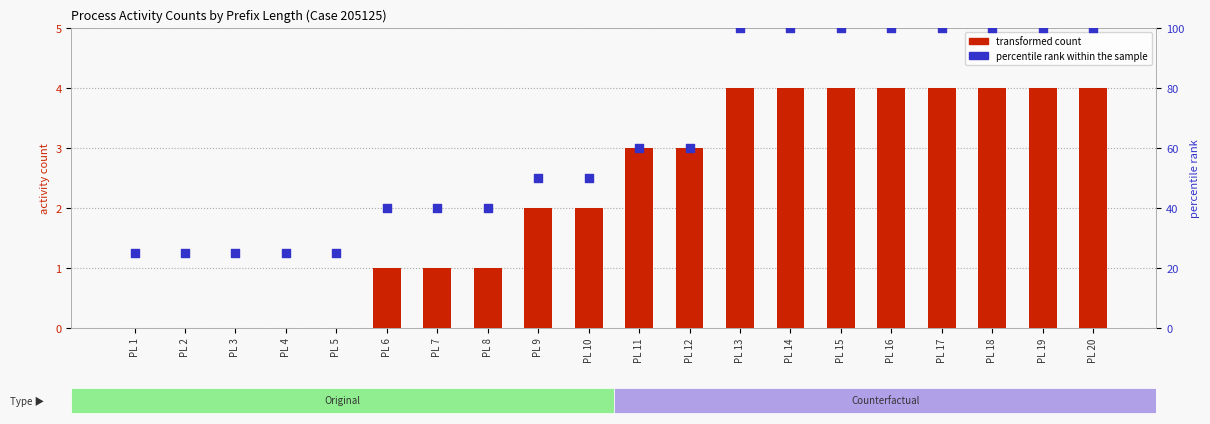

At which category is the sum across all series the highest?

PL 13